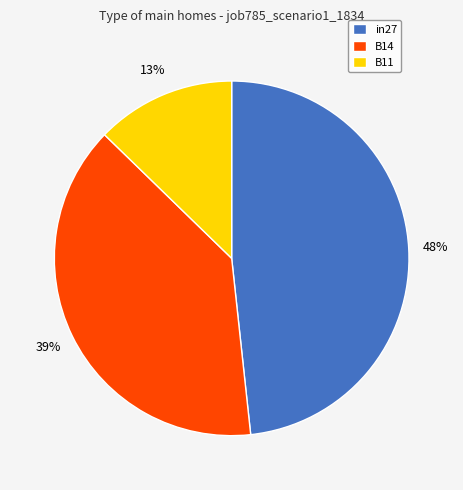

Combined, do B11 and B14 account for over 50%?

Yes